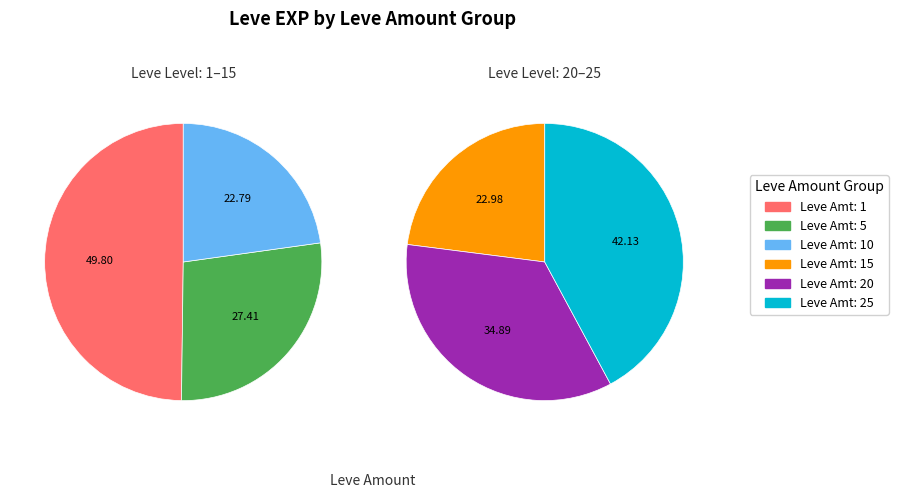

Does 1 represent more than half of the total?

No